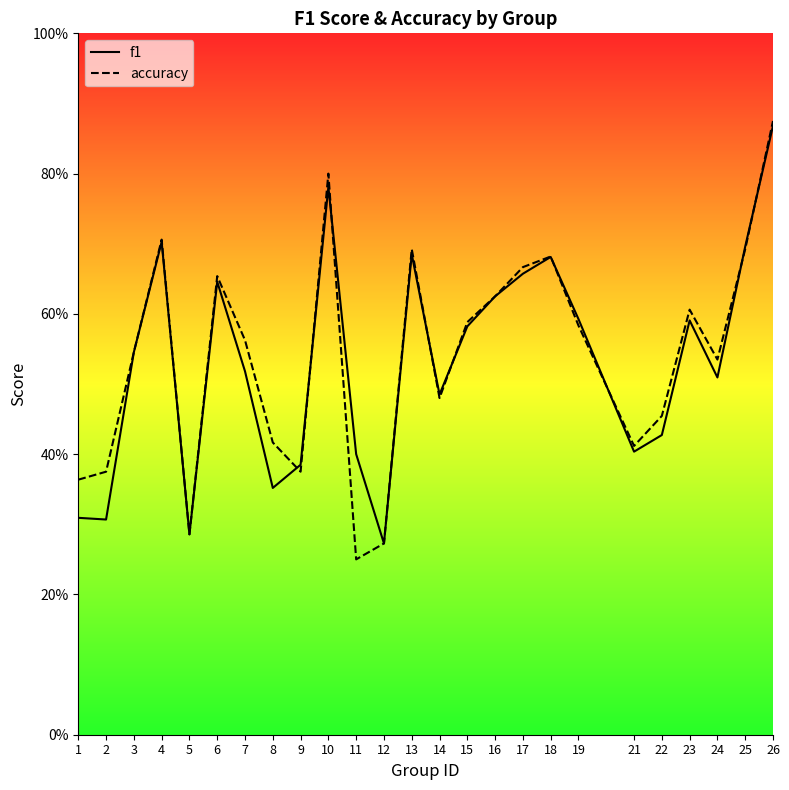

Read the accuracy value at 3.

0.5